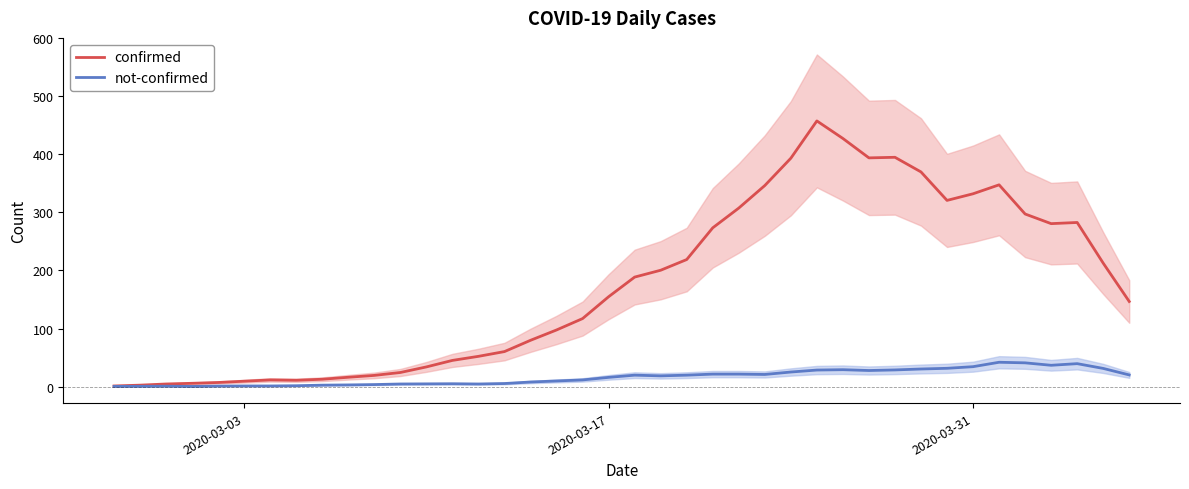

Is this an area chart (filled region under the line)?

No